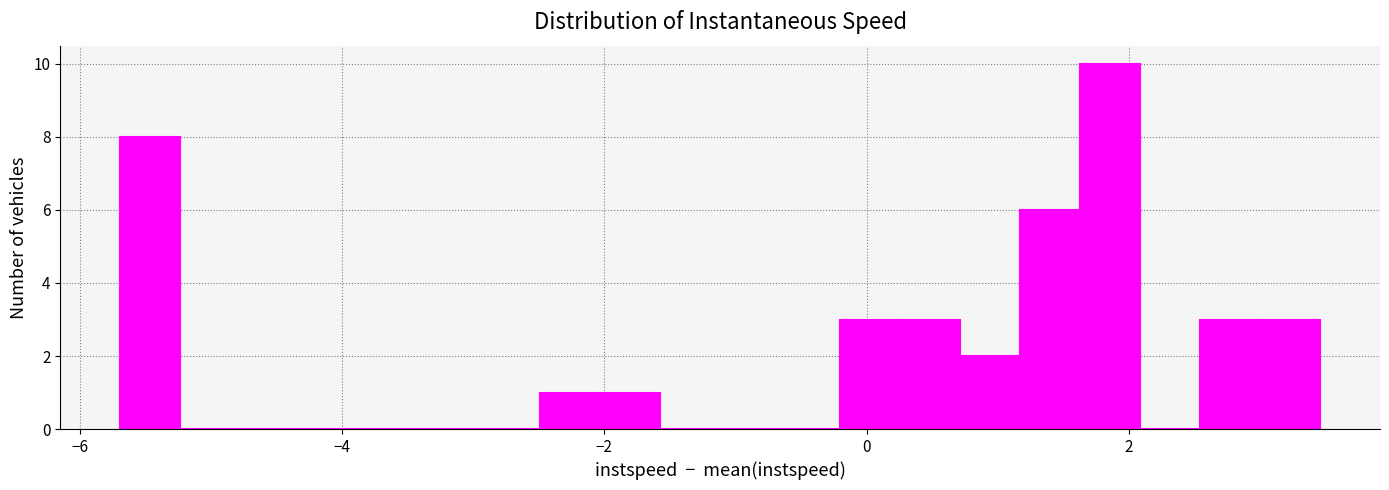

Around what value on the x-axis is the tallest bar? Give the approximate position of its centre, as read against the axis.

1.8